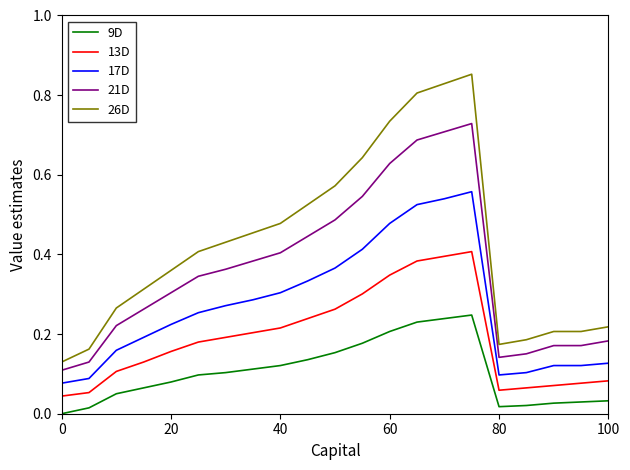

Which series has the largest range (max minus min)?

26D